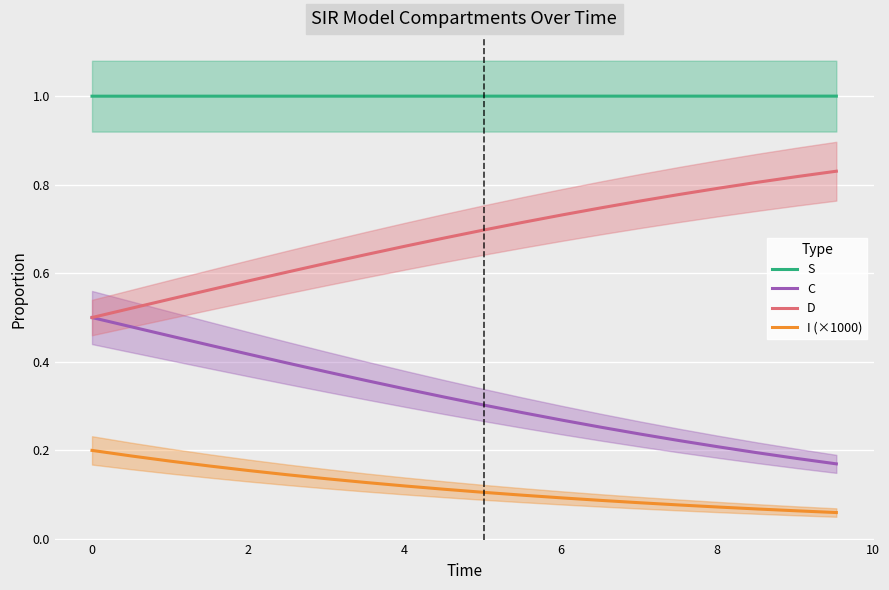

Which series has the largest total across all categories?

S